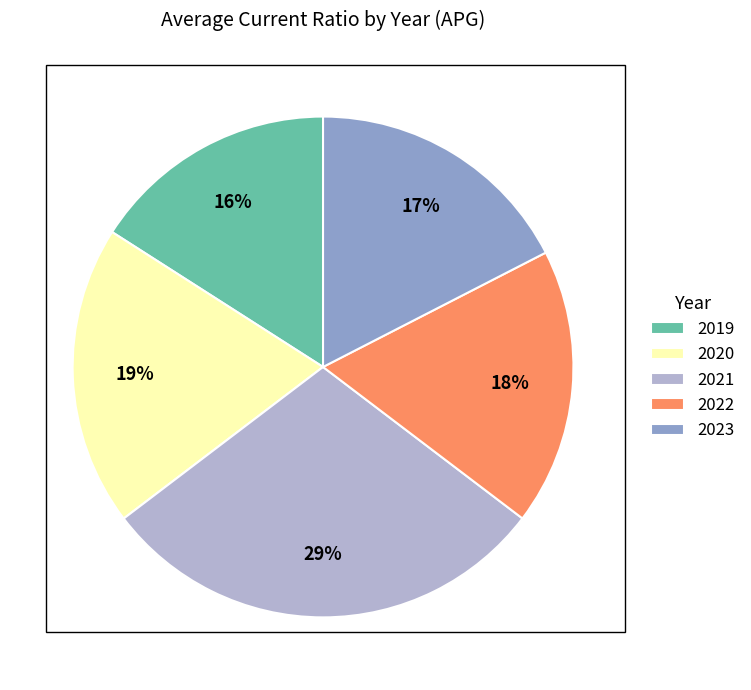

Which has a higher value, 2023 or 2020?

2020